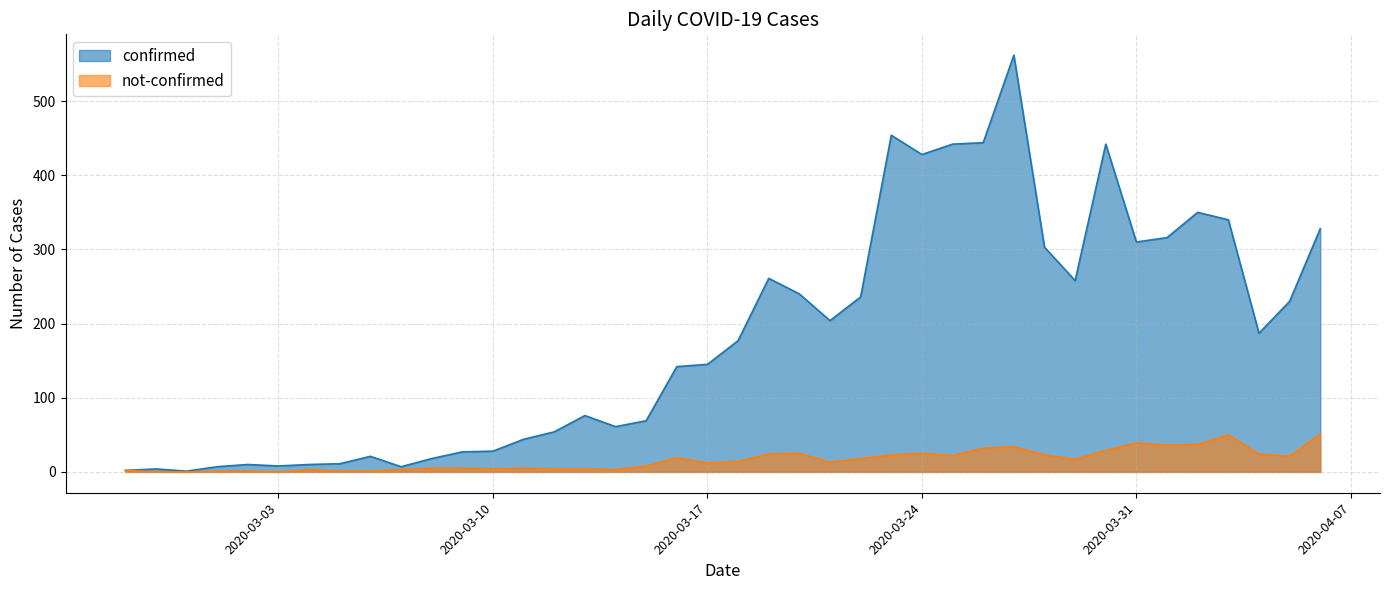

What is the approximate value of confirmed at 2020-03-21, to the nearest 50?

200